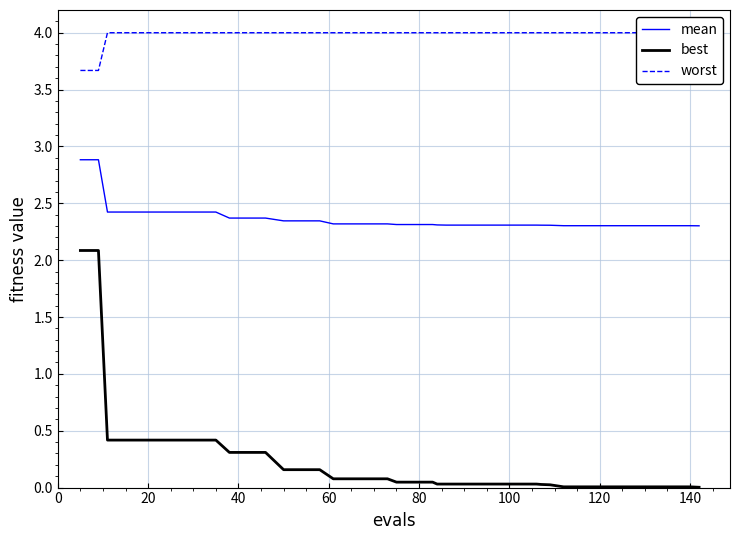

What is the highest value of the best series?

2.1